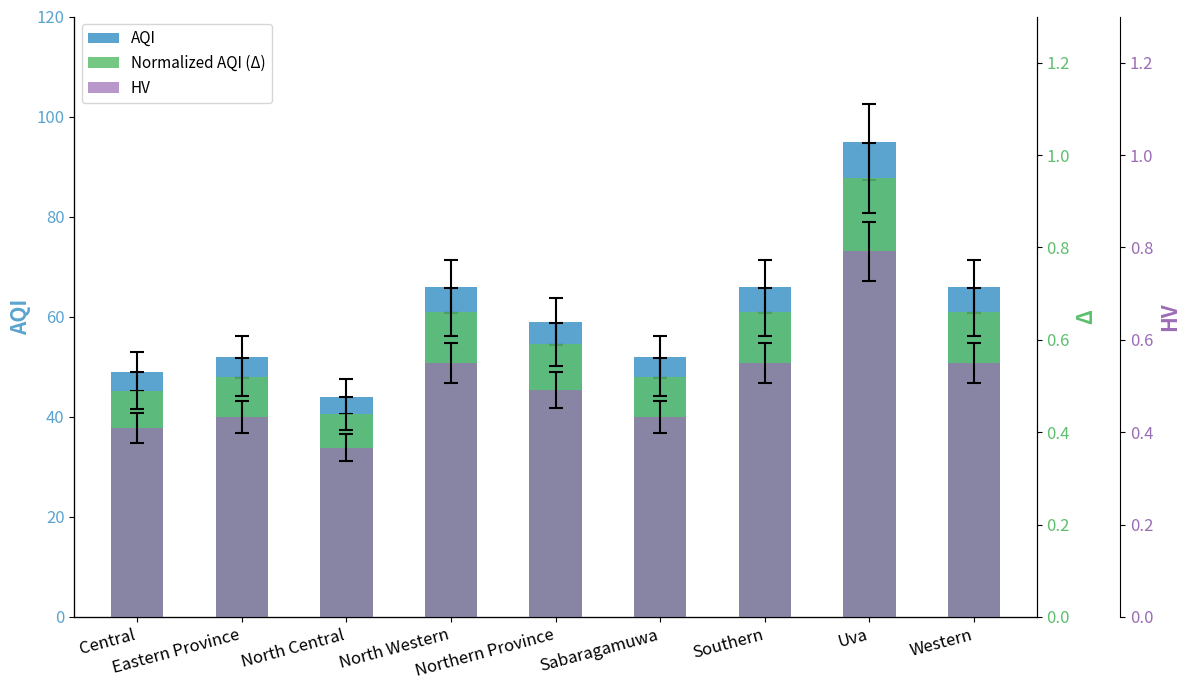

What is the spread (max minus min) of values at Central?

48.6